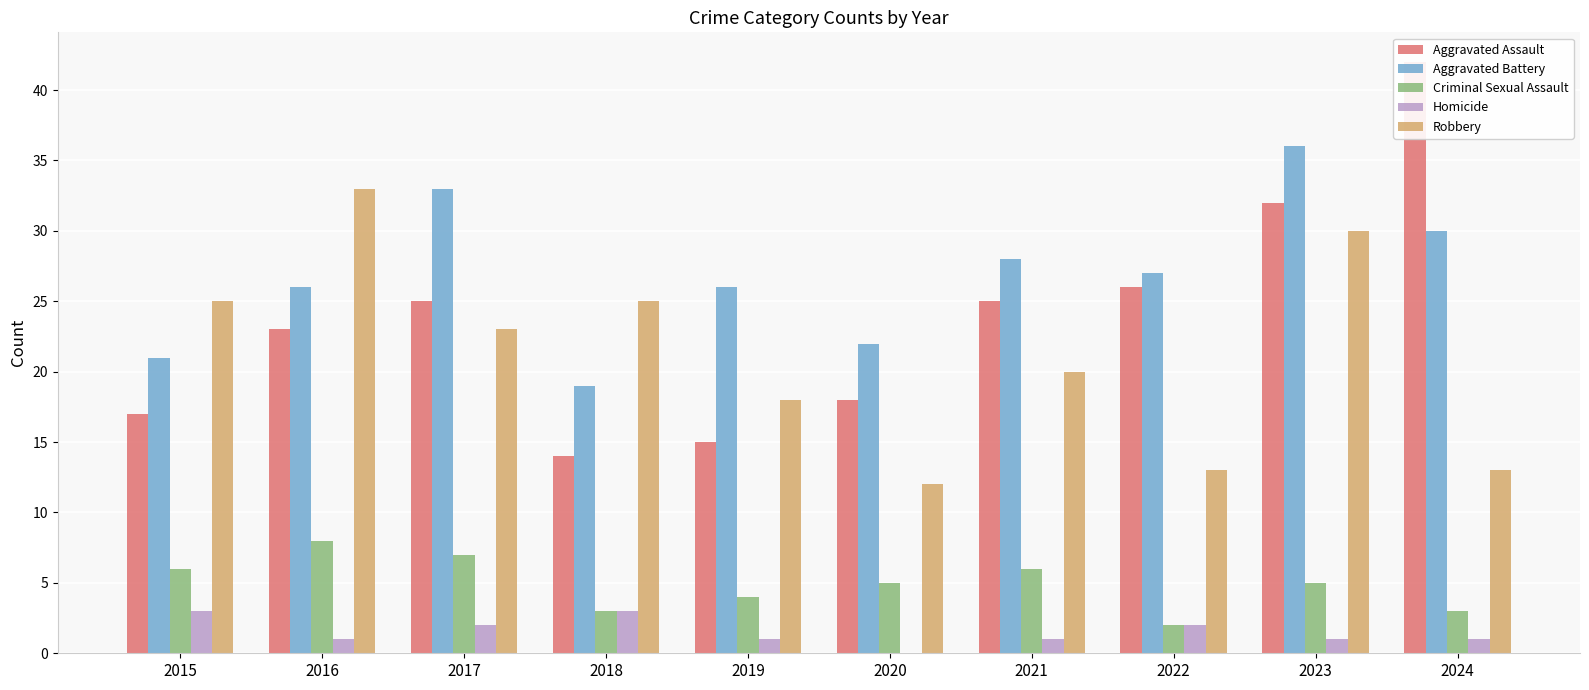

Reading left to right, extract all data points from this chart.

Aggravated Assault: 17	23	25	14	15	18	25	26	32	42
Aggravated Battery: 21	26	33	19	26	22	28	27	36	30
Criminal Sexual Assault: 6	8	7	3	4	5	6	2	5	3
Homicide: 3	1	2	3	1	0	1	2	1	1
Robbery: 25	33	23	25	18	12	20	13	30	13